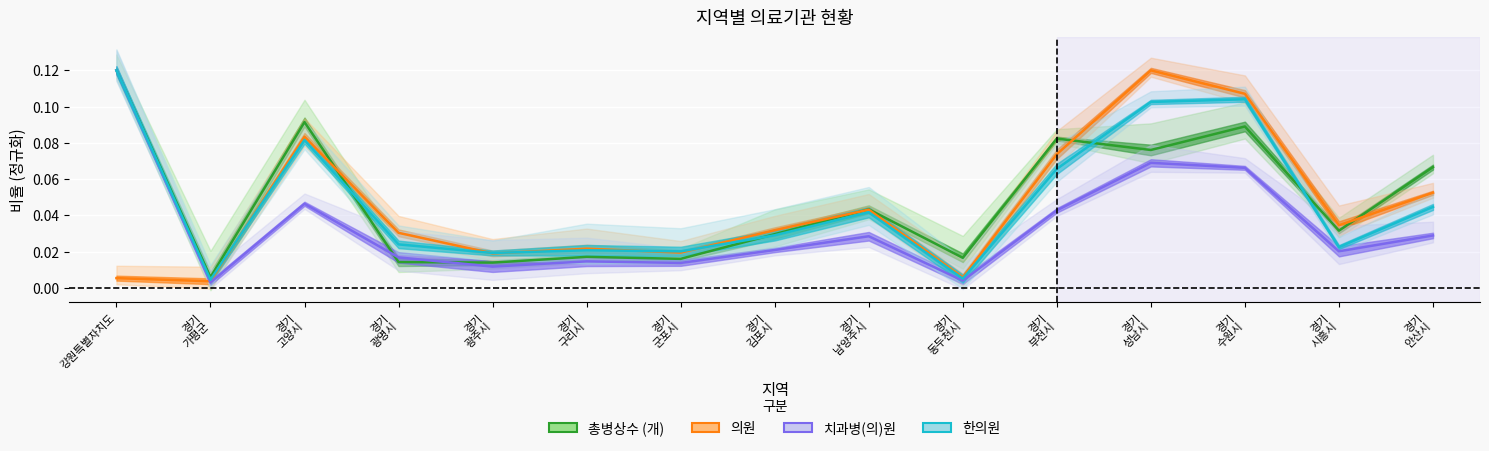

True or false: 치과병(의)원 and 한의원 intersect in this chart.

False